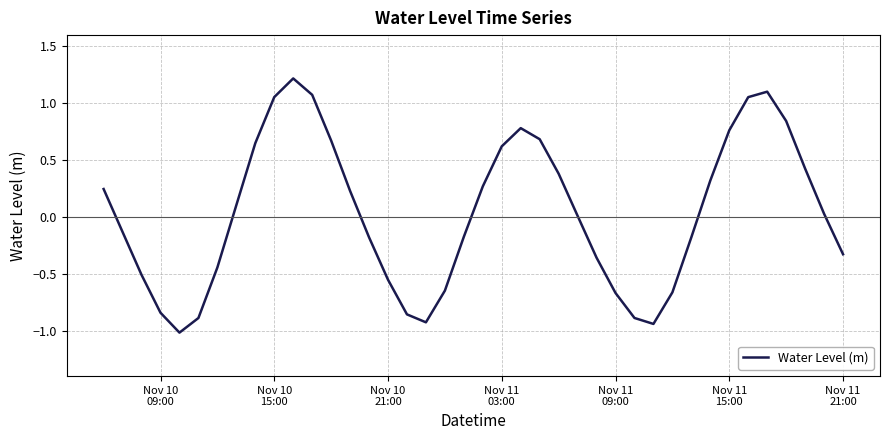

What is the maximum value shown in the chart?

1.2